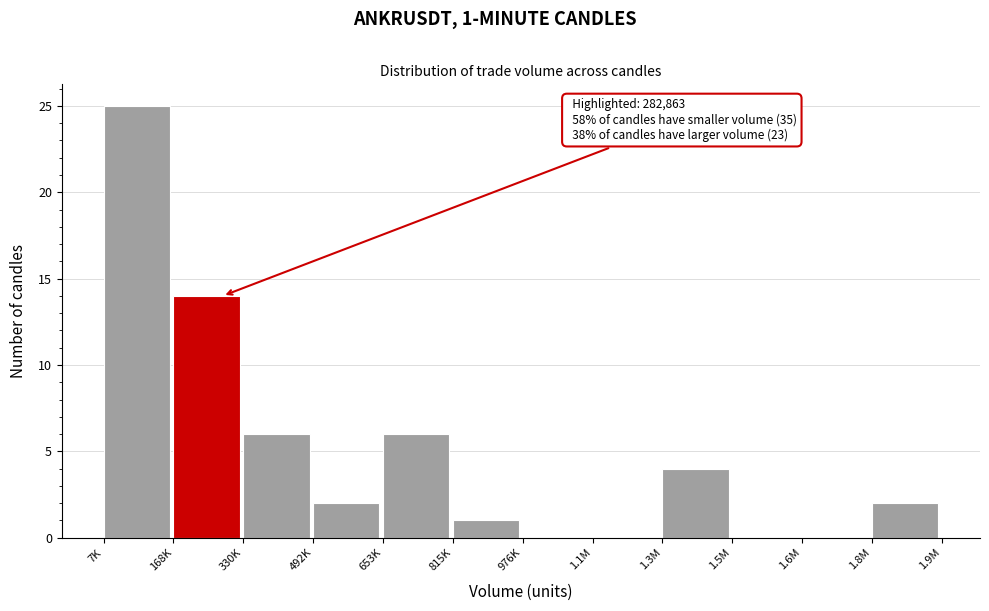

Reading left to right, transcribe all the data shown in this chart.

7K=25	168K=14	330K=6	492K=2	653K=6	815K=1	976K=0	1.1M=0	1.3M=4	1.5M=0	1.6M=0	1.8M=2